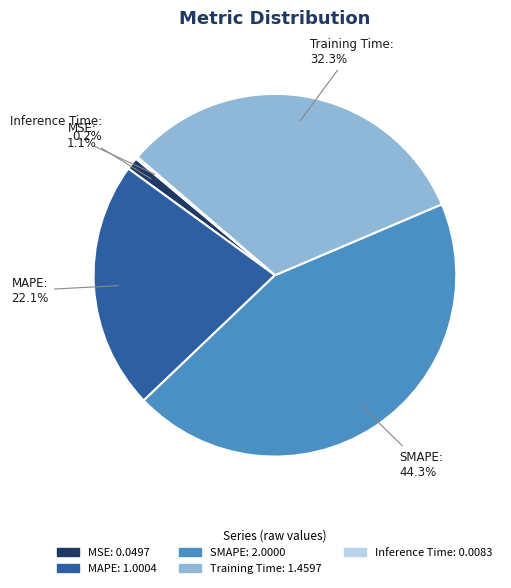

To the nearest percent, what is the difference between the largest and smallest slice percentages?

44%